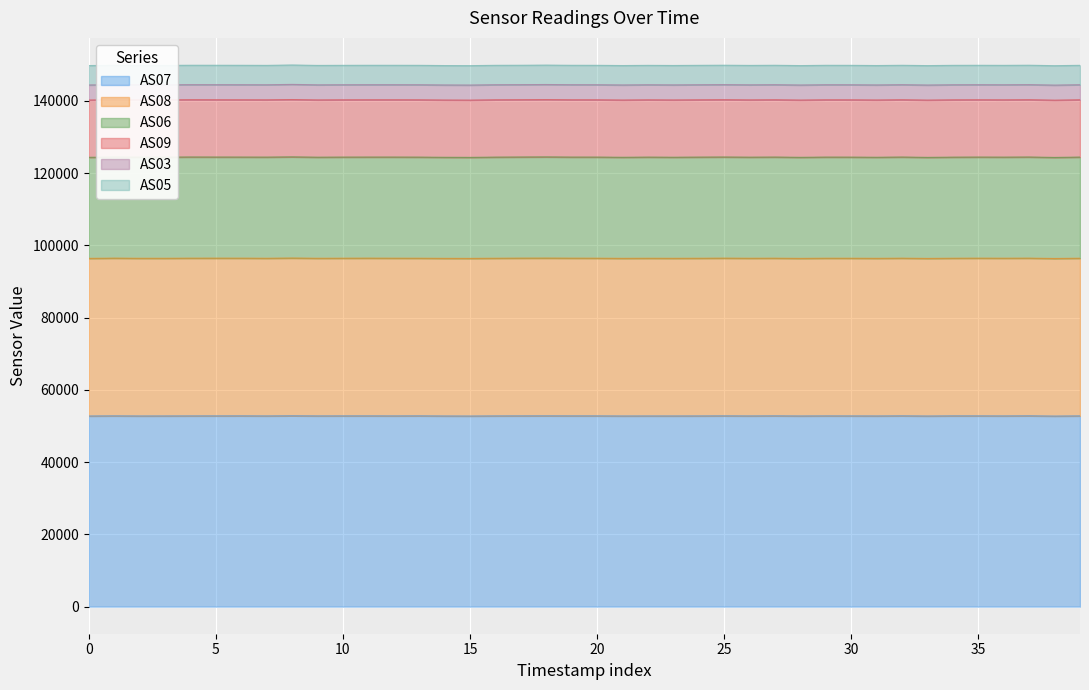

Which has a higher value, 29 or 28?

29